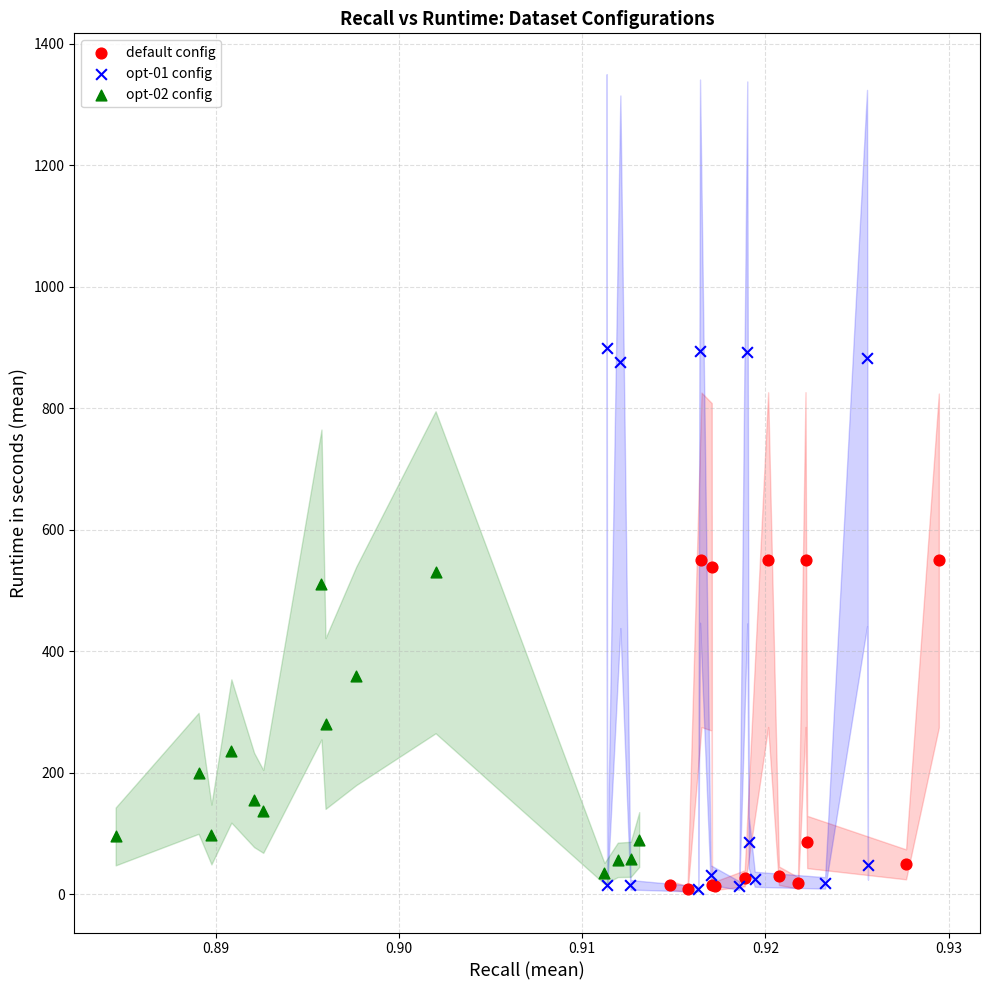

Which series has the largest Y range (max minus min)?

opt-01 config